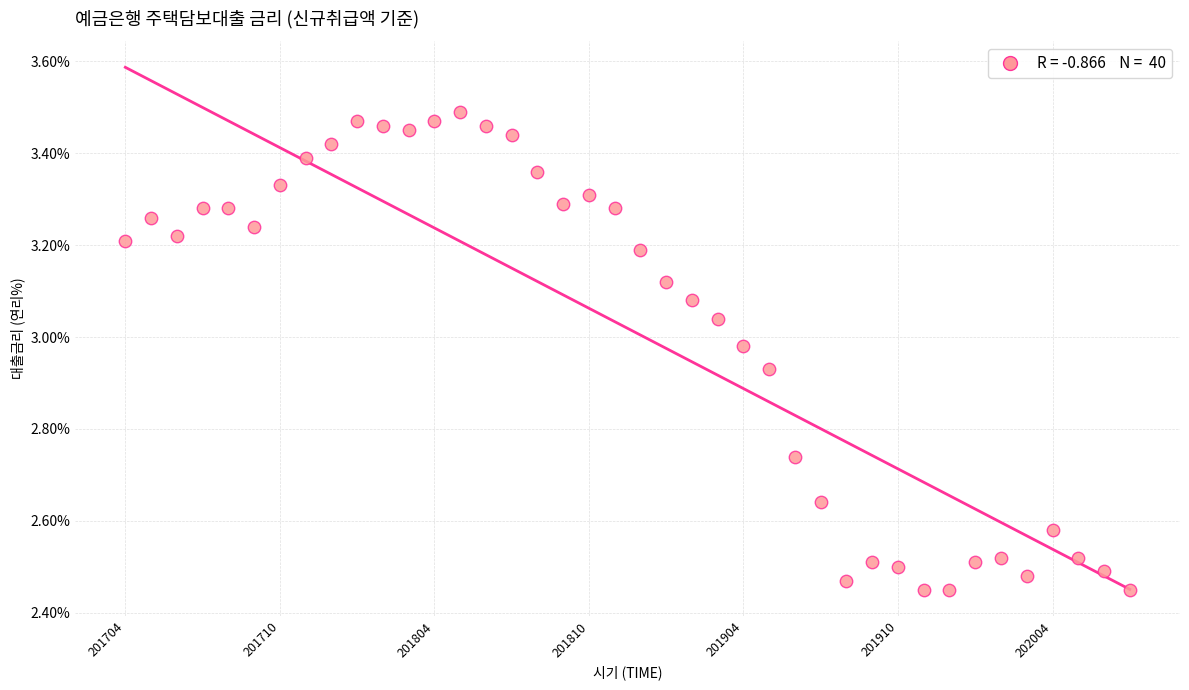

What is the range of Y values (max minus min)?

1.0